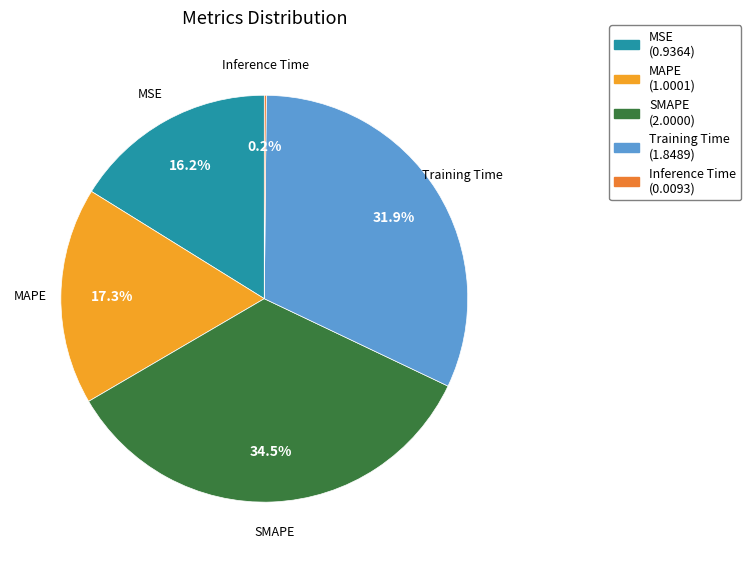

Approximately how many times larger is the value at MAPE compared to SMAPE?

0.5